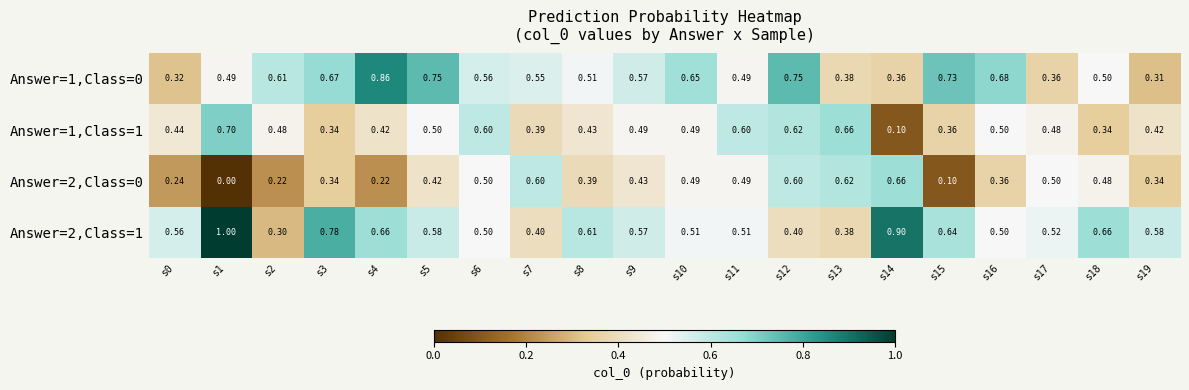

Is the value of Answer=2,Class=0 at s18 greater than the value of Answer=1,Class=1 at s8?

Yes